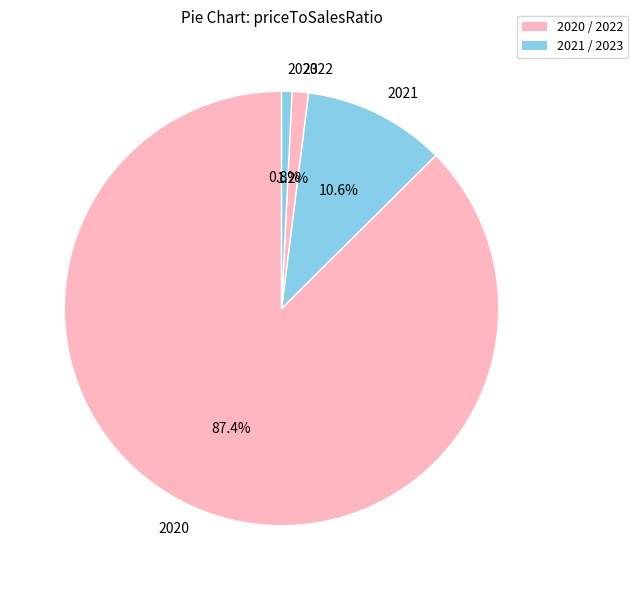

Is the sum of 2022 and 2021 greater than half?

No